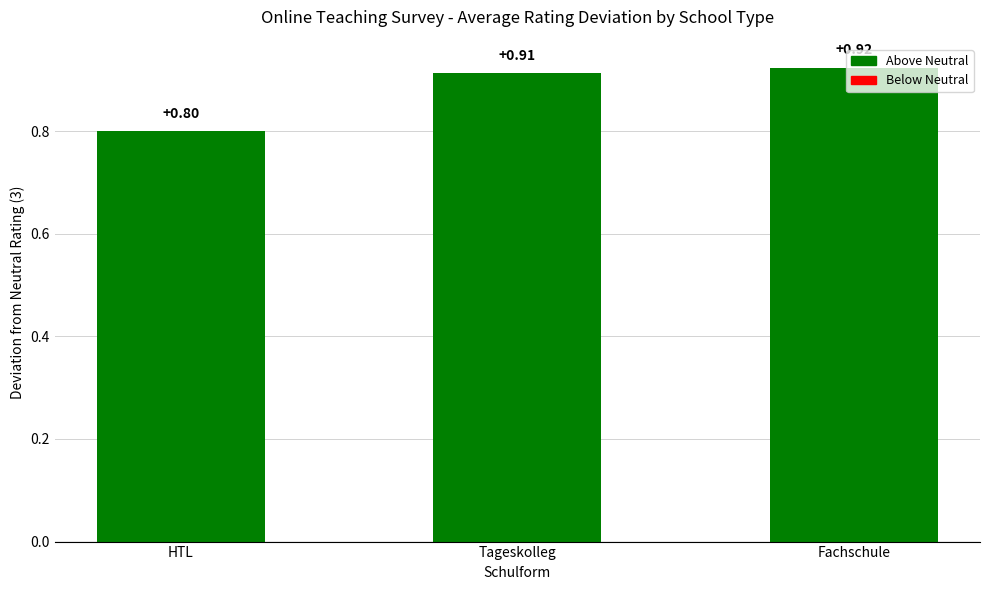

What is the minimum value shown in the chart?

0.8